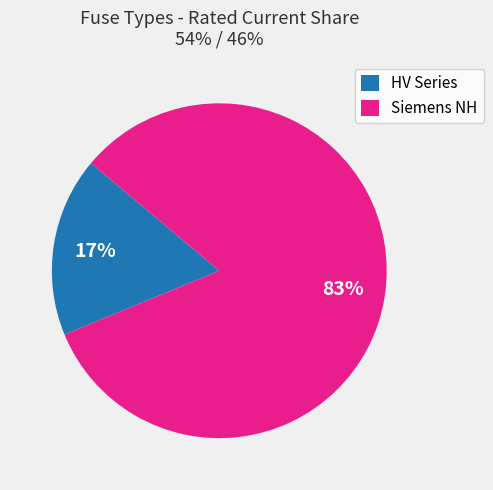

Which has a higher value, HV Series or Siemens NH?

Siemens NH